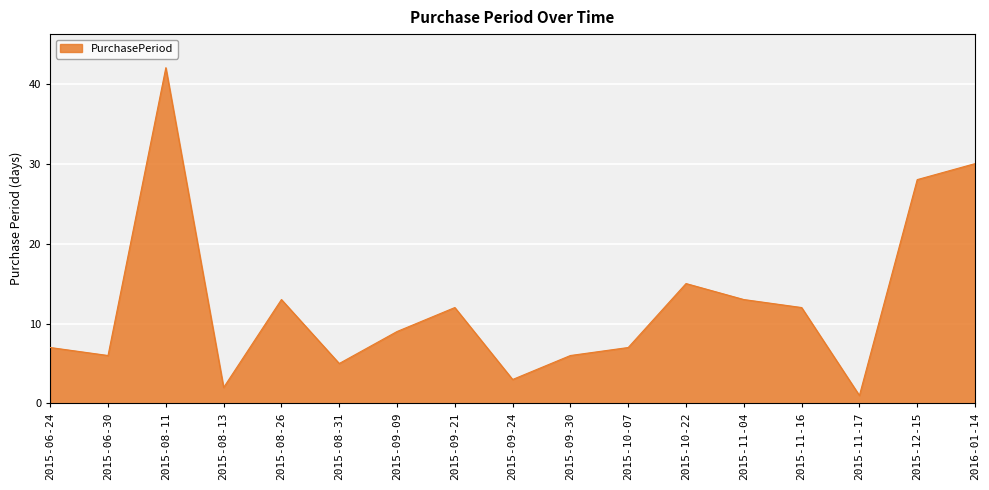

Reading right to left, list all the values displayed in this chart.

2016-01-14=30	2015-12-15=28	2015-11-17=1	2015-11-16=12	2015-11-04=13	2015-10-22=15	2015-10-07=7	2015-09-30=6	2015-09-24=3	2015-09-21=12	2015-09-09=9	2015-08-31=5	2015-08-26=13	2015-08-13=2	2015-08-11=42	2015-06-30=6	2015-06-24=7